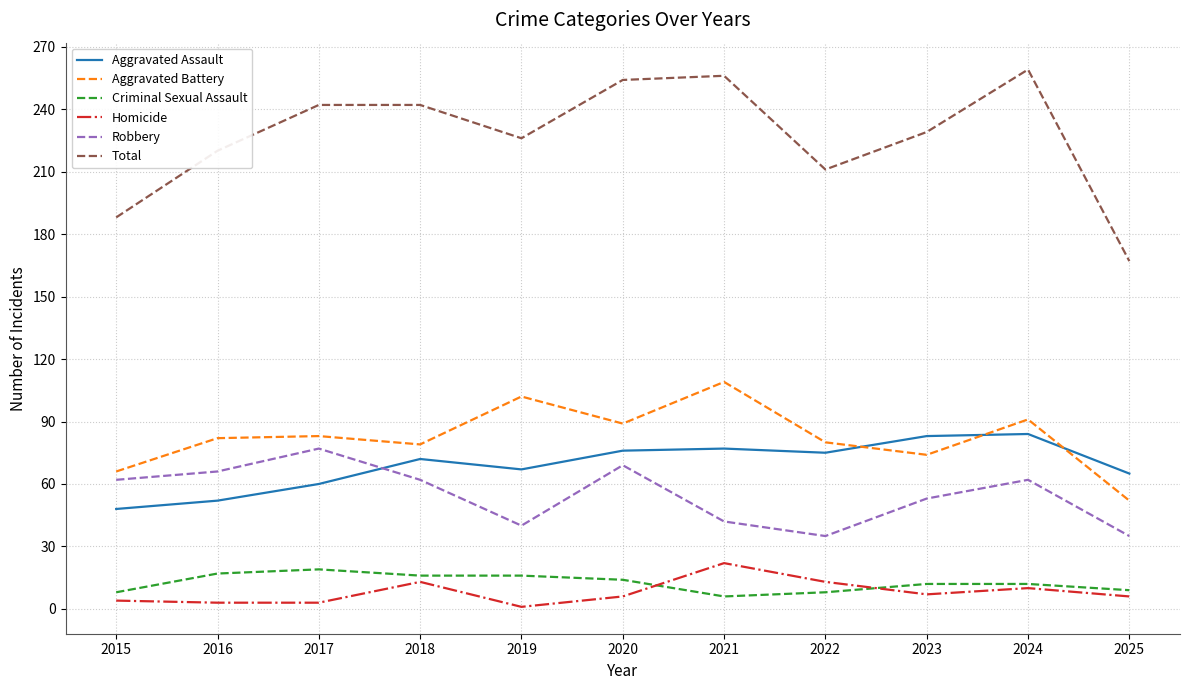

Which series has the largest total across all categories?

Total